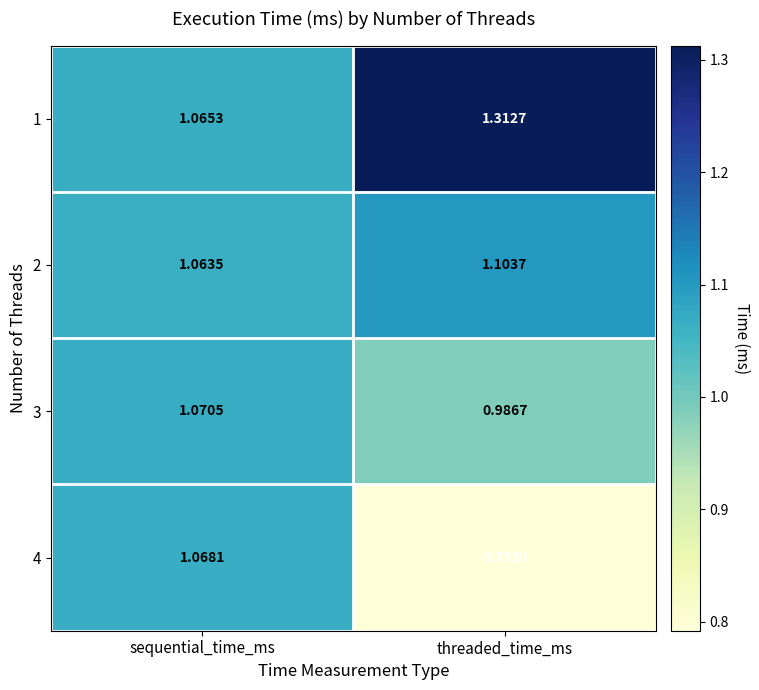

Where is 3 nearest to the value 1?

threaded_time_ms